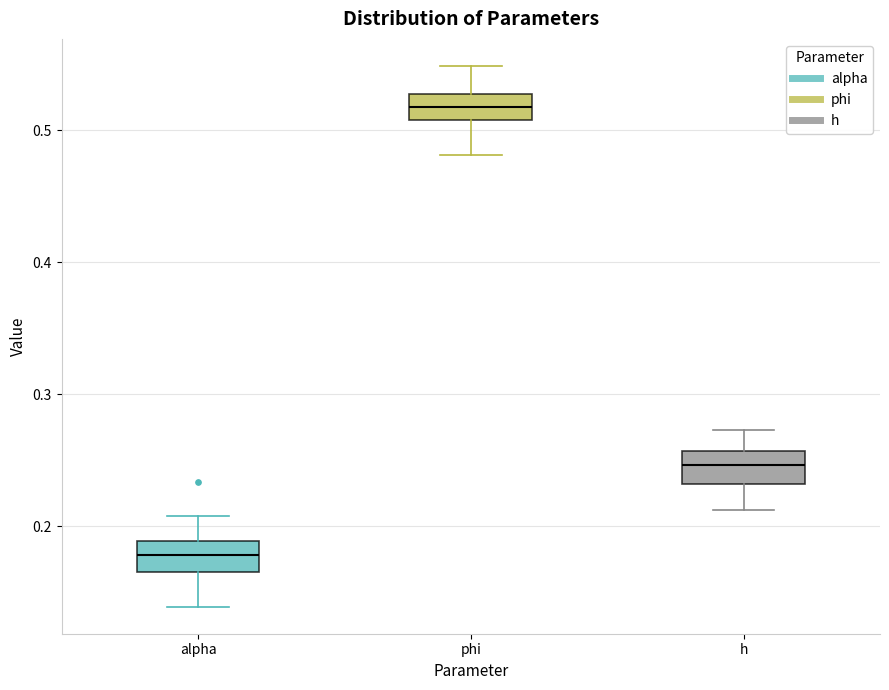

Where does the lower whisker of the box for phi end on the y-axis? The values are not printed on the chart, so give them approximately, as read against the axis.

0.48